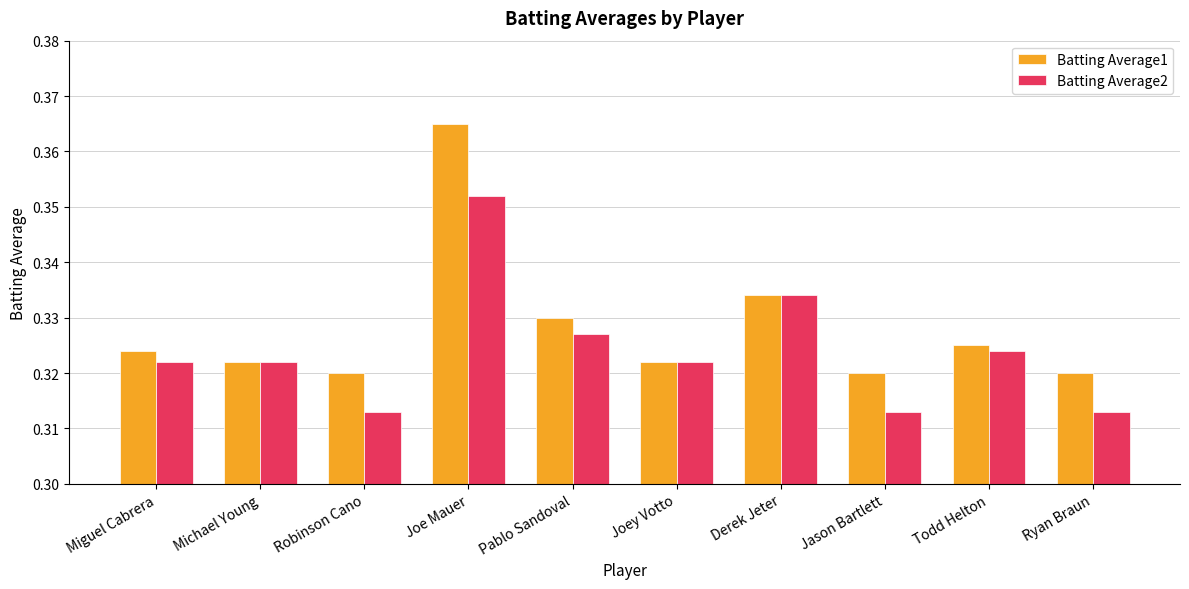

Is it true that Batting Average1 equals 0.5 at Robinson Cano?

False